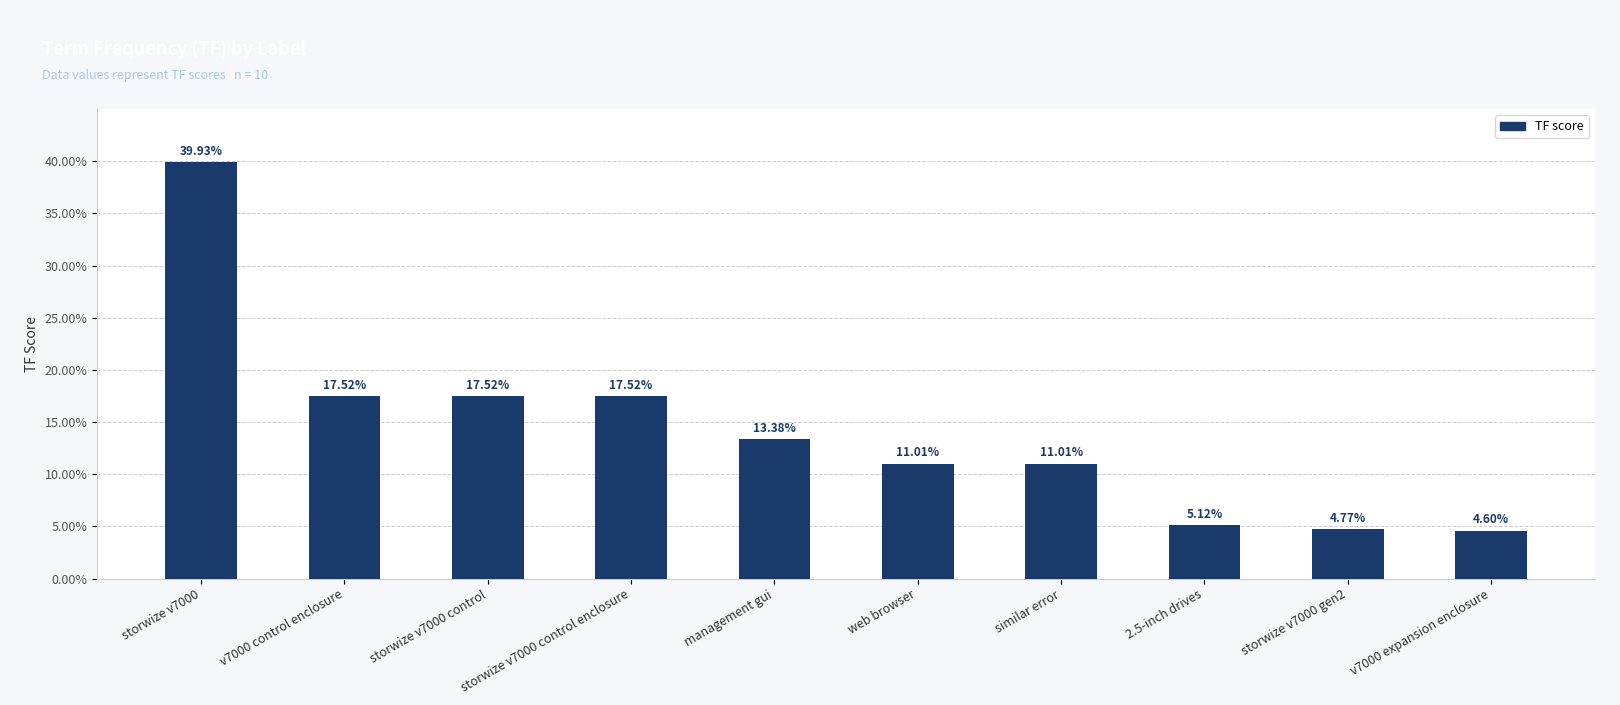

True or false: the data shows 0.1 at web browser.

True